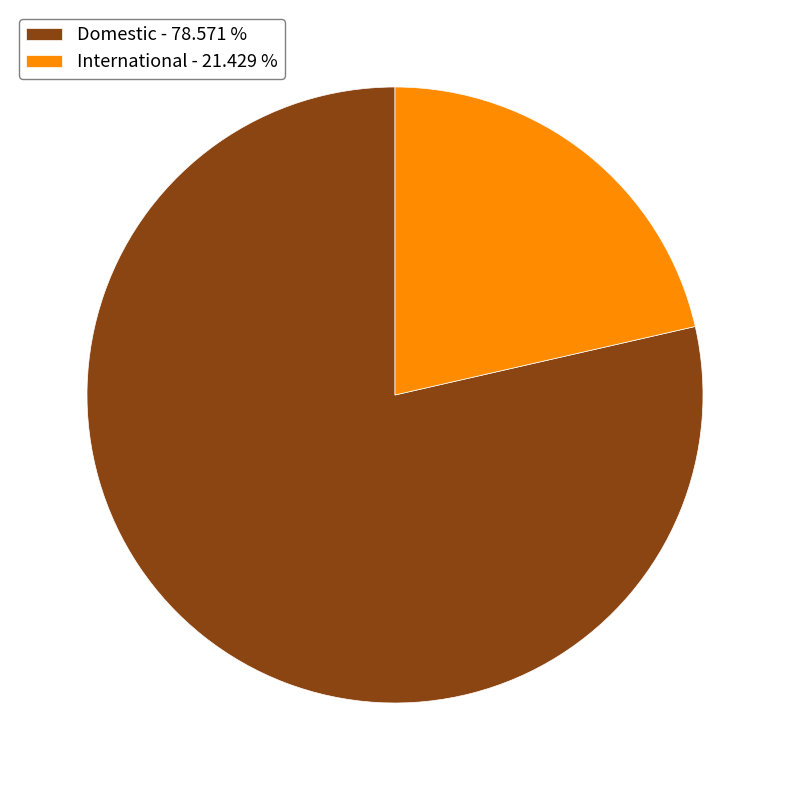

Which has a higher value, Domestic - 78.571 % or International - 21.429 %?

Domestic - 78.571 %